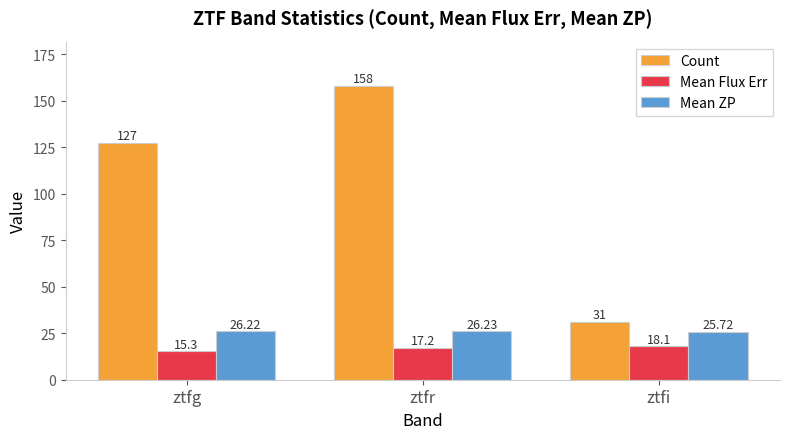

What is the label of the 3rd bar from the right?

ztfg